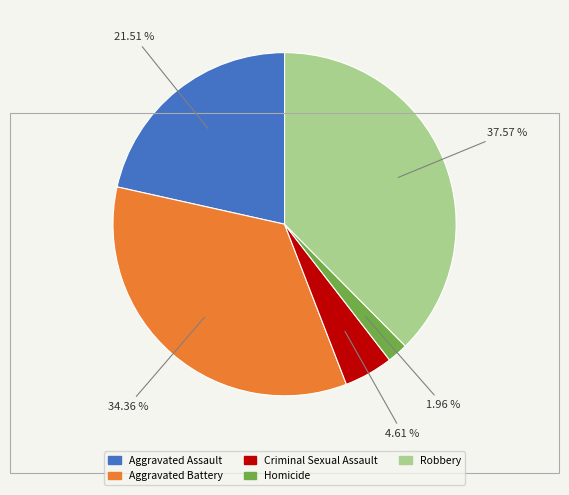

Rank the categories by value from lowest to highest.

Homicide, Criminal Sexual Assault, Aggravated Assault, Aggravated Battery, Robbery